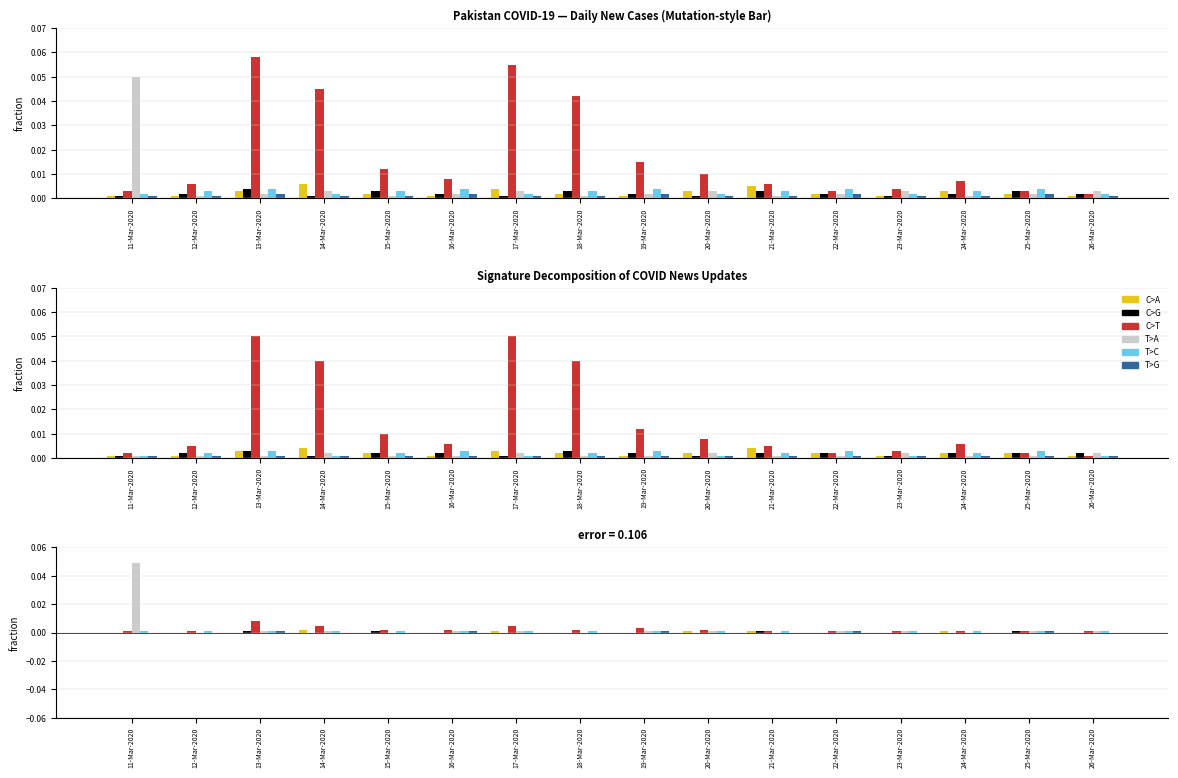

Rank the series by their maximum value, from lowest to highest.

C>G, T>C, T>G, C>A, C>T, T>A